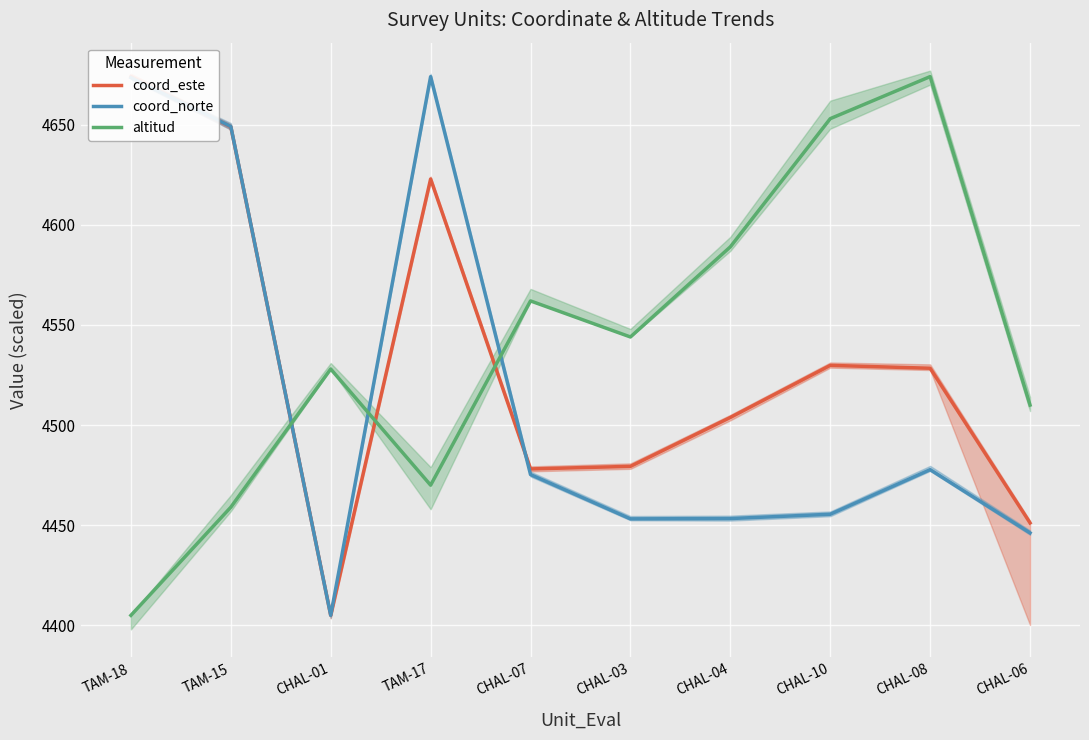

Between TAM-18 and CHAL-08, which is larger?

TAM-18